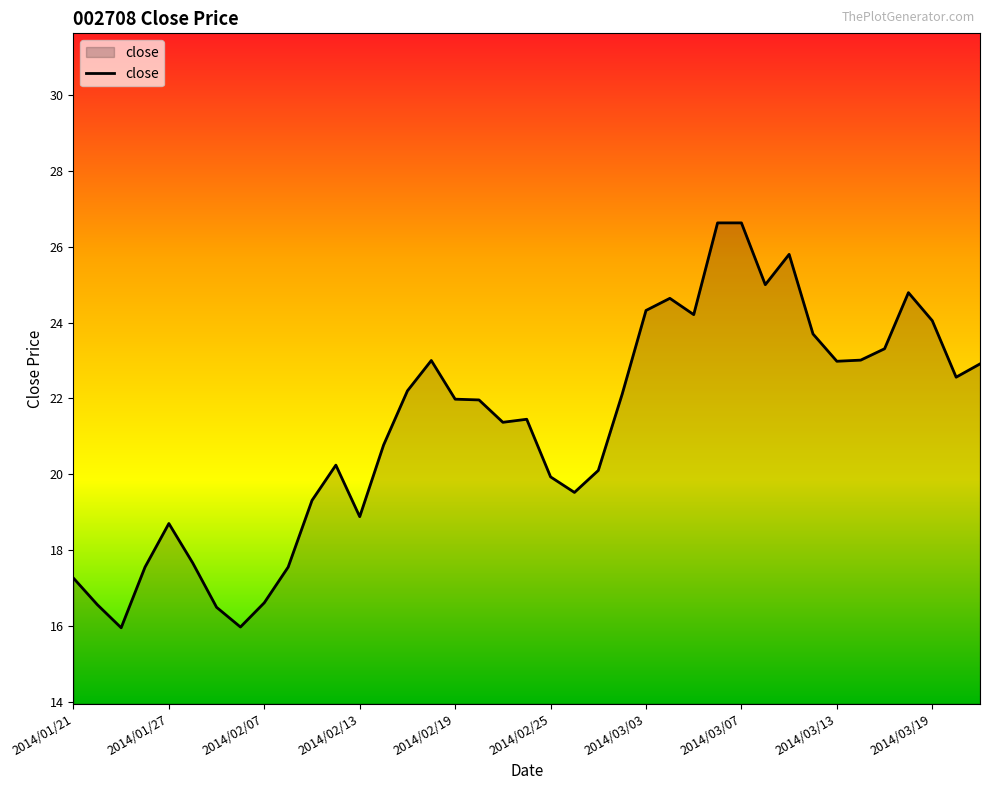

What is the difference between the maximum and minimum values?

10.7